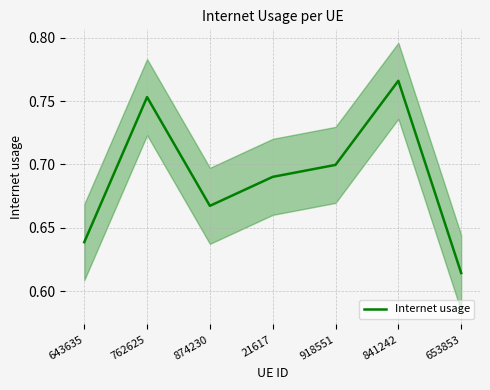

What is the average value?

0.7